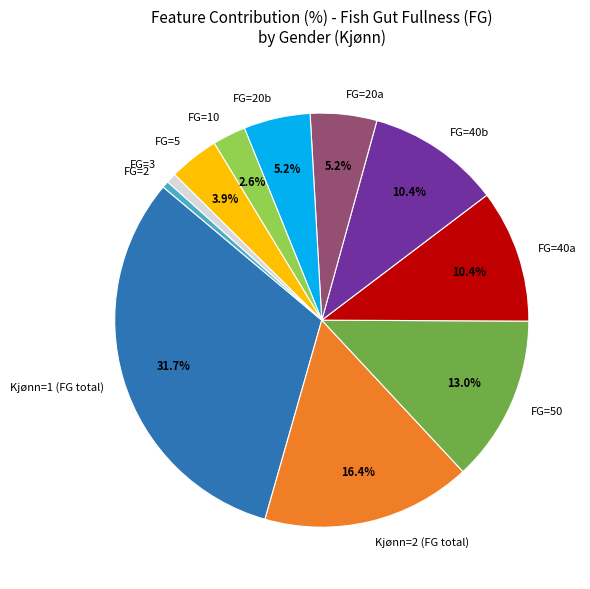

To the nearest percent, what is the average slice percentage?

9%